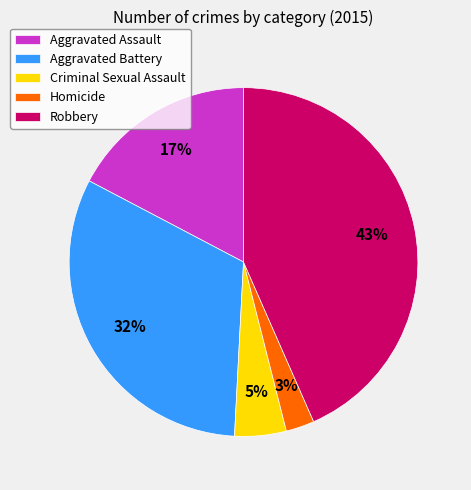

Does any single category account for the majority?

No